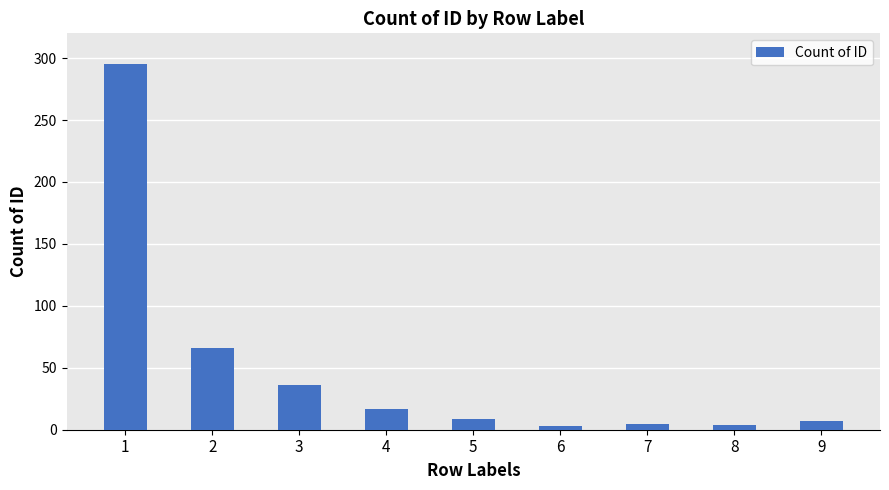

What is the greatest value displayed?

295